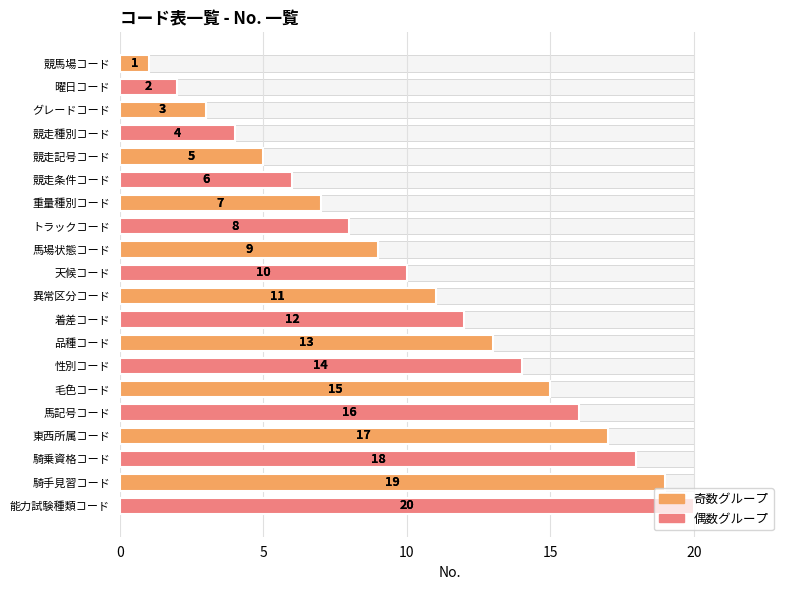

The value at 異常区分コード is 4. True or false?

False